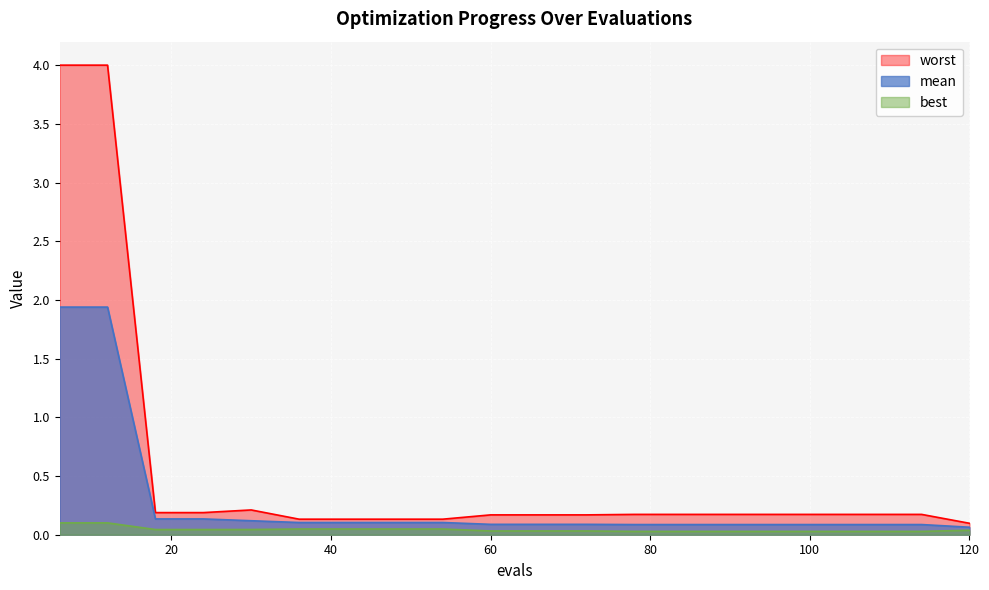

The worst series shows 0.3 at 114. True or false?

False